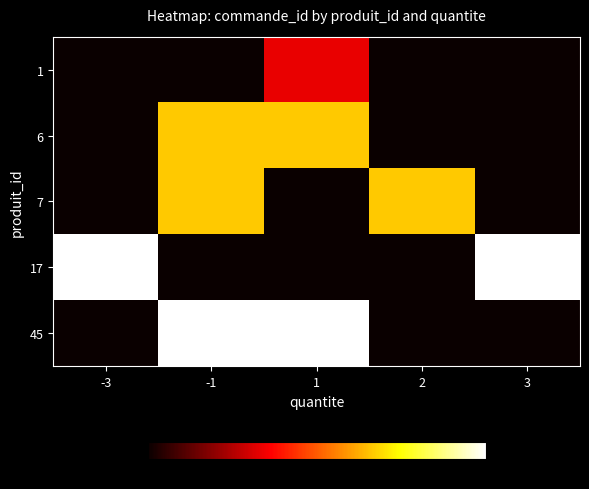

What is the total value across all series at -1?

7